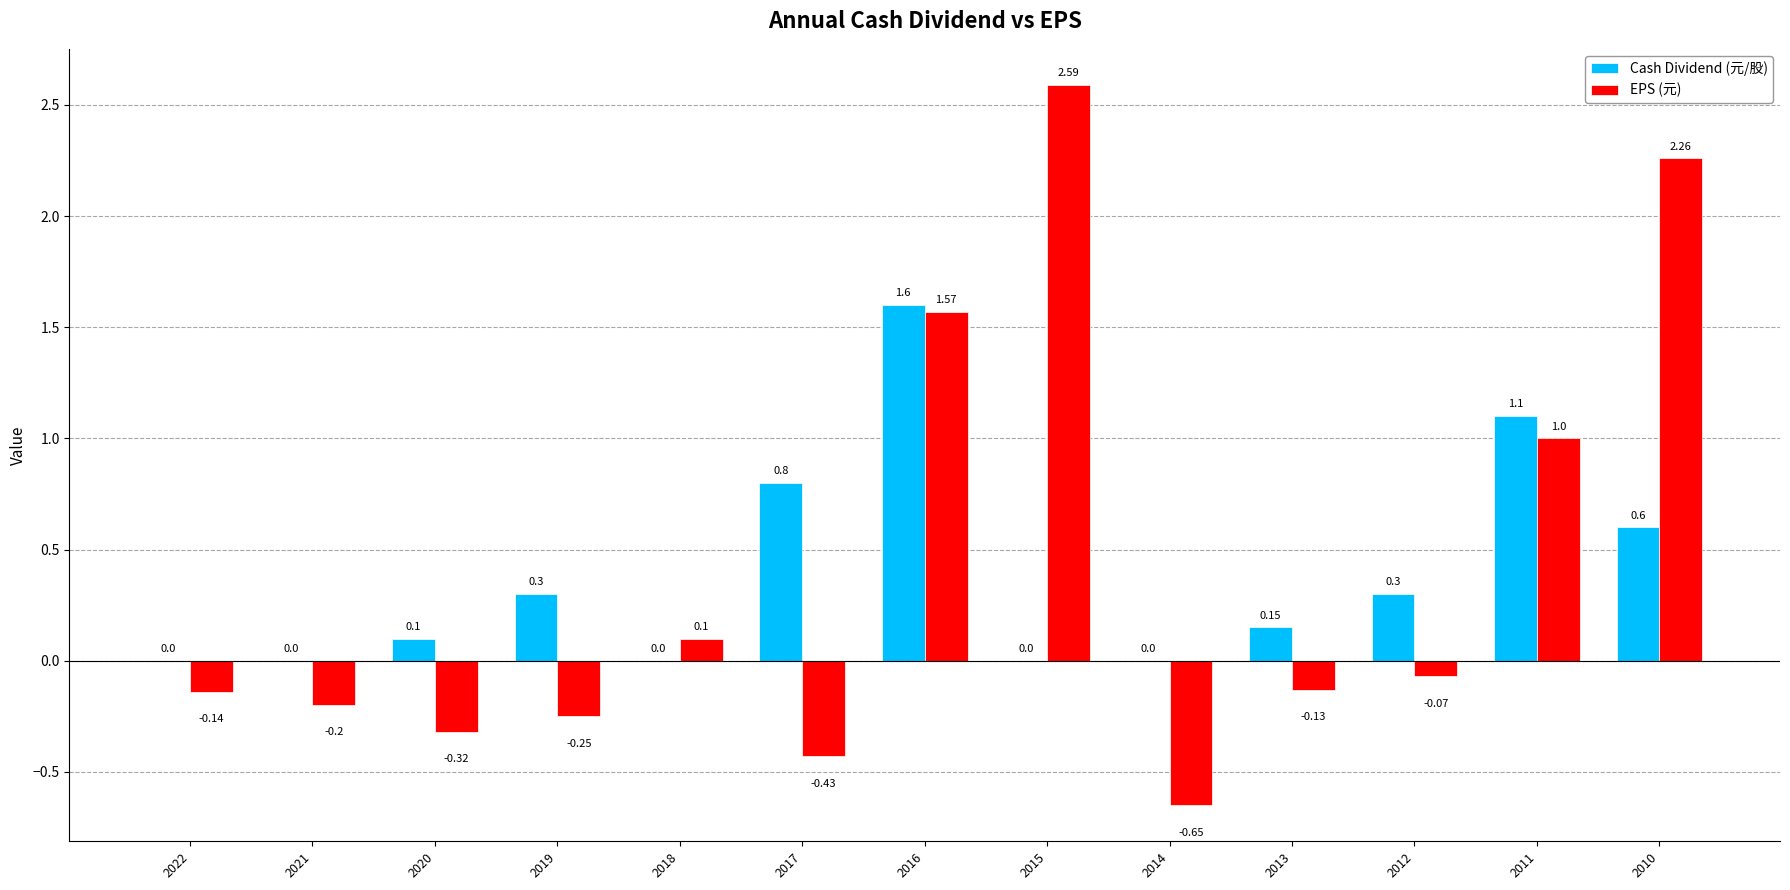

What is the greatest value displayed?

2.6